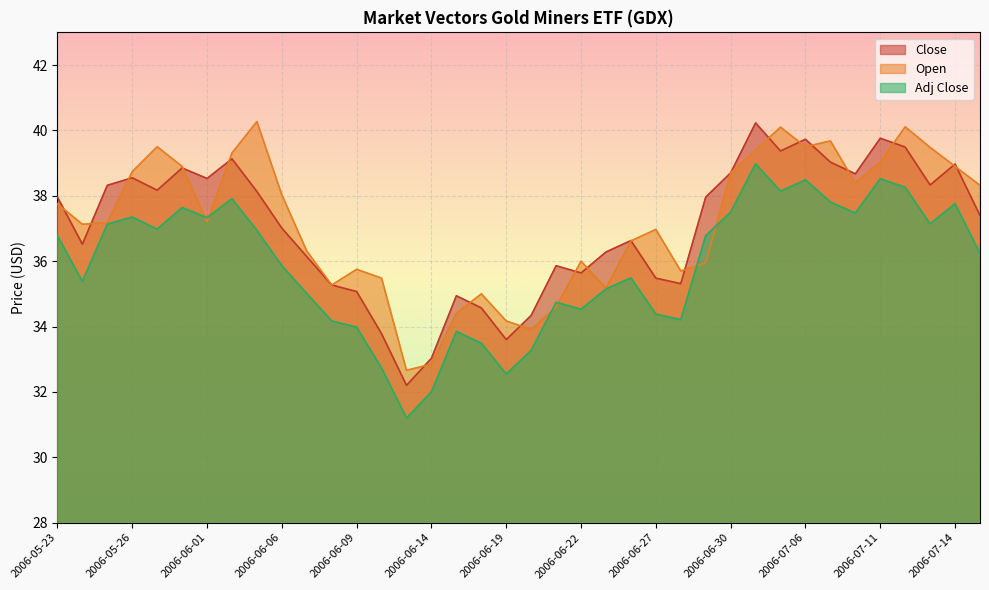

True or false: Adj Close and Close cross at least once.

False